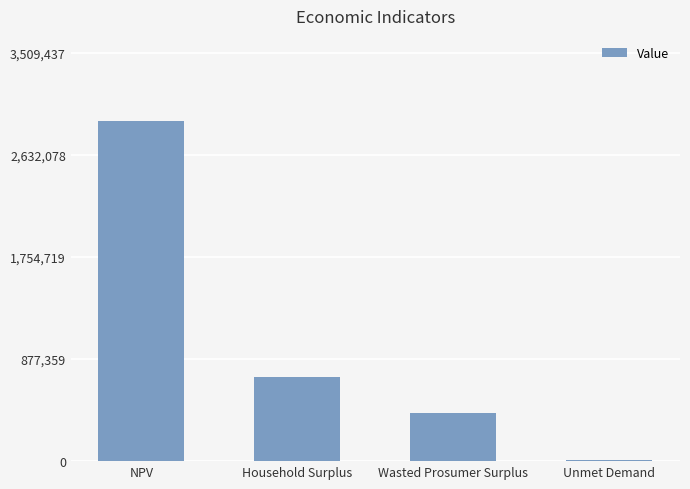

At which category does the chart reach its peak across all series?

NPV